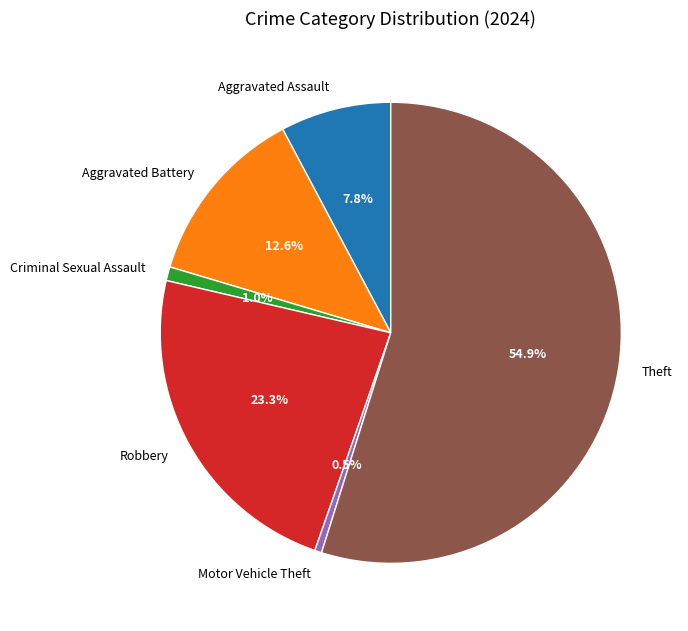

The Aggravated Assault slice represents 8% of the pie. True or false?

True